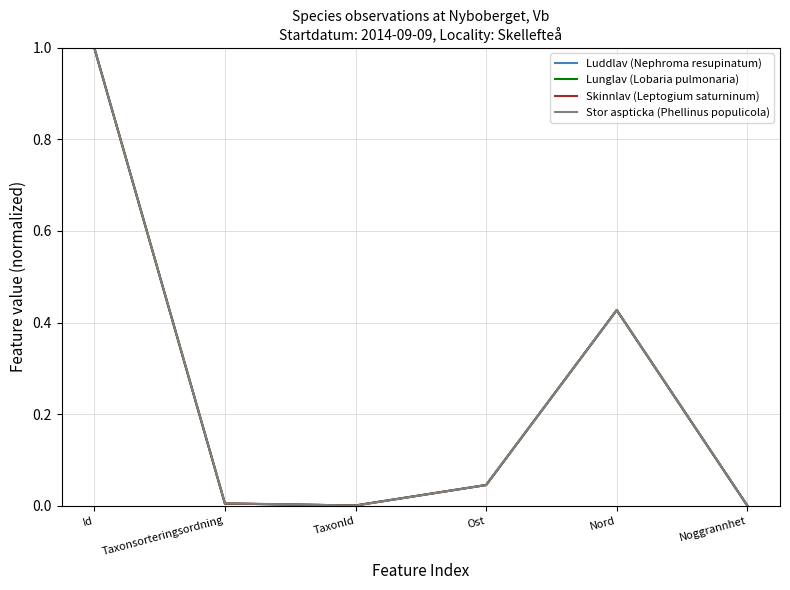

Which series changed the most between TaxonId and Ost?

Stor aspticka (Phellinus populicola)